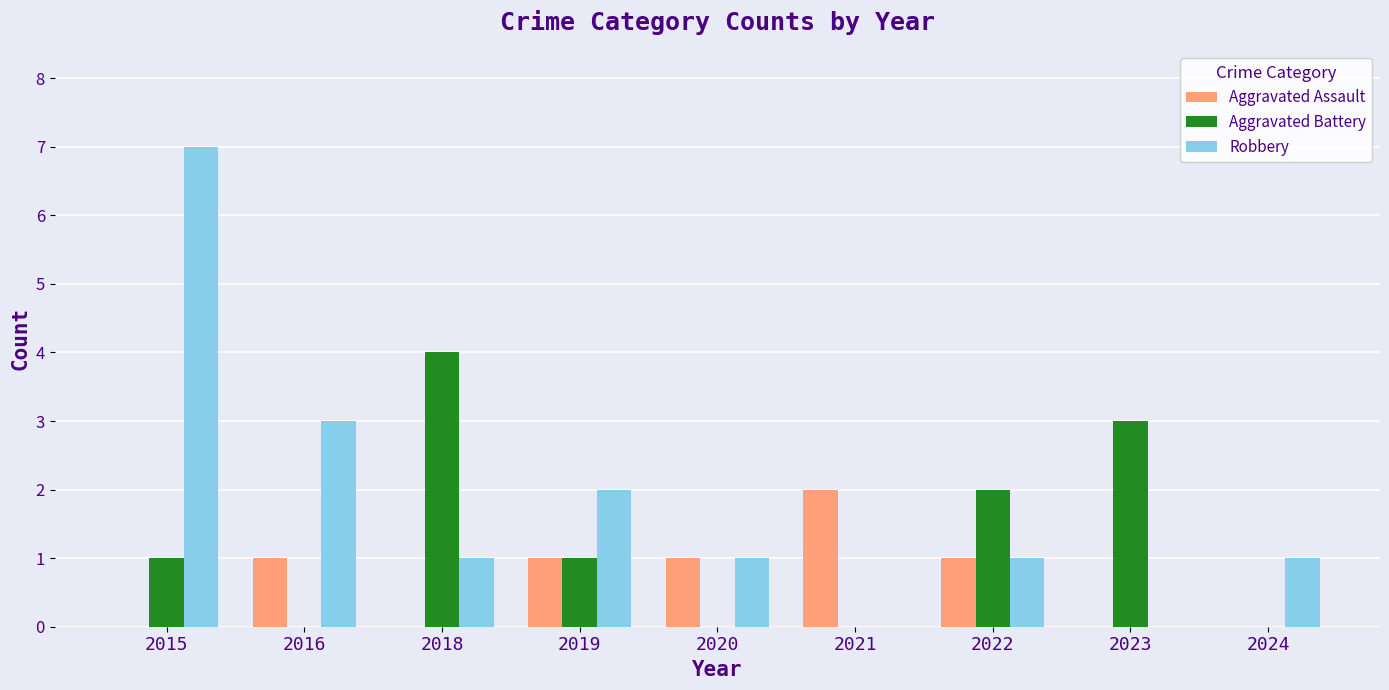

Reading left to right, what are all the values shown in this chart?

Aggravated Assault: 0	1	0	1	1	2	1	0	0
Aggravated Battery: 1	0	4	1	0	0	2	3	0
Robbery: 7	3	1	2	1	0	1	0	1